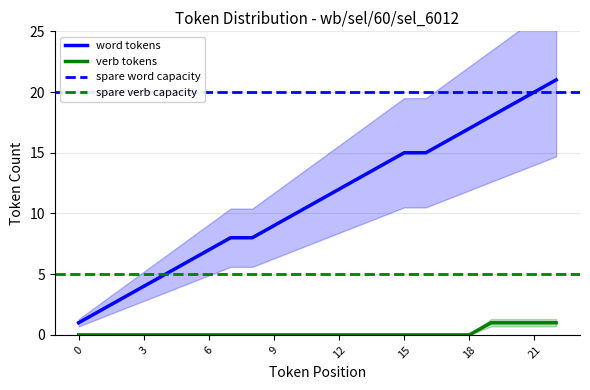

True or false: word tokens and verb tokens cross at least once.

False